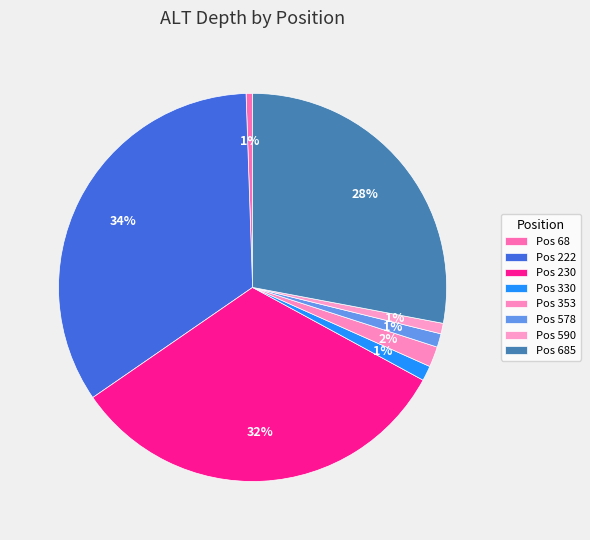

How many slices are in this pie chart?

8